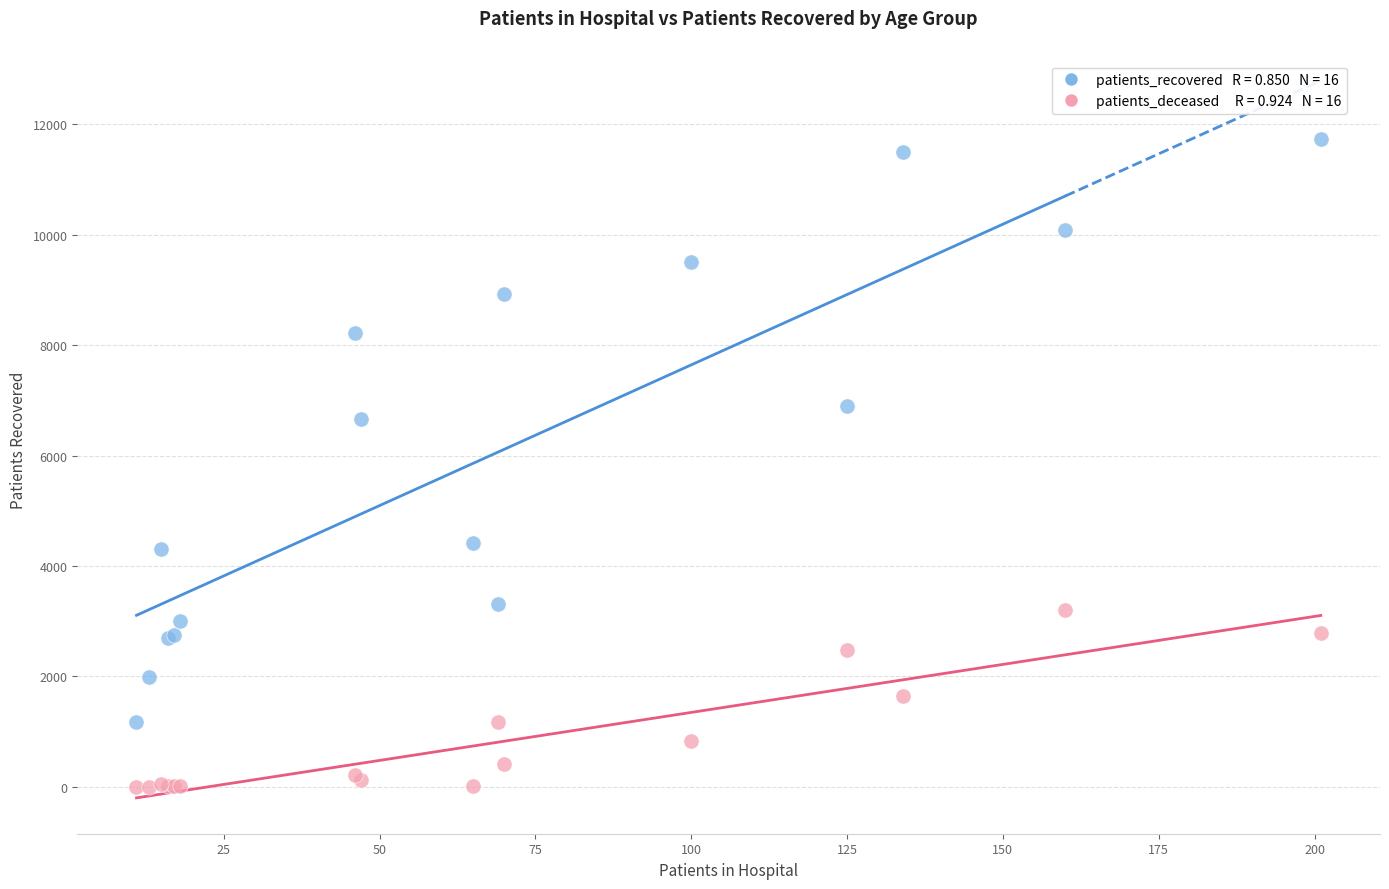

Across all series, what Y value is closest to 5865?

6653